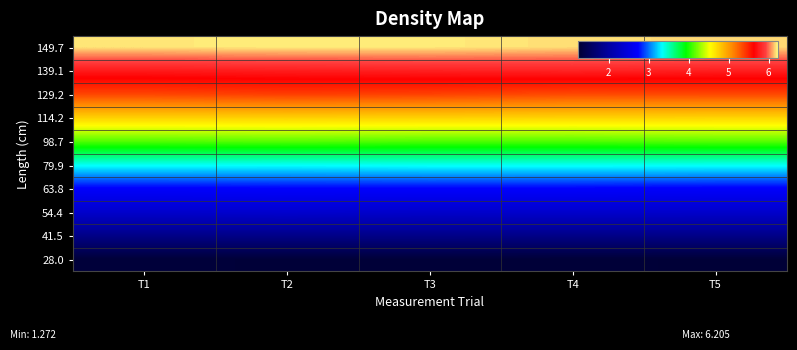

At how many categories does at least one series exceed 3?

5